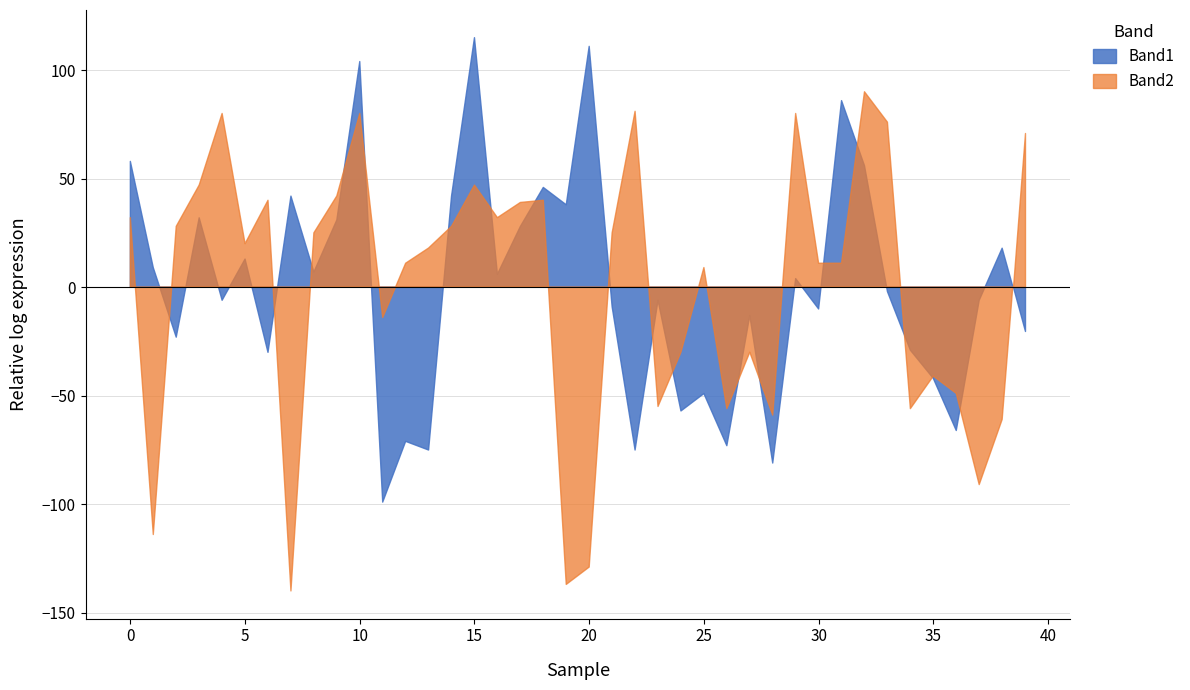

True or false: Band1 and Band2 intersect in this chart.

True